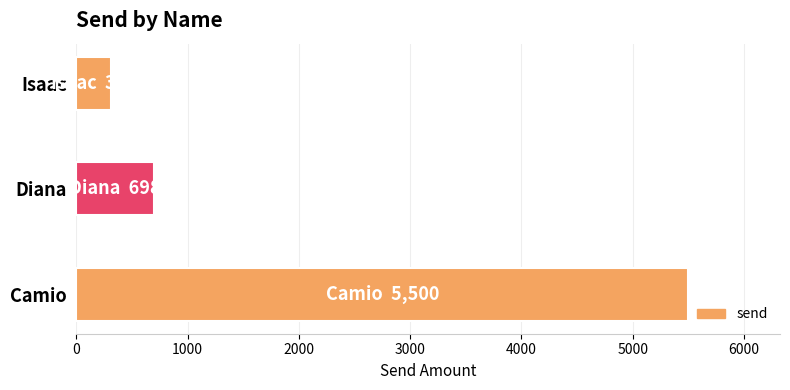

What is the greatest value displayed?

5500